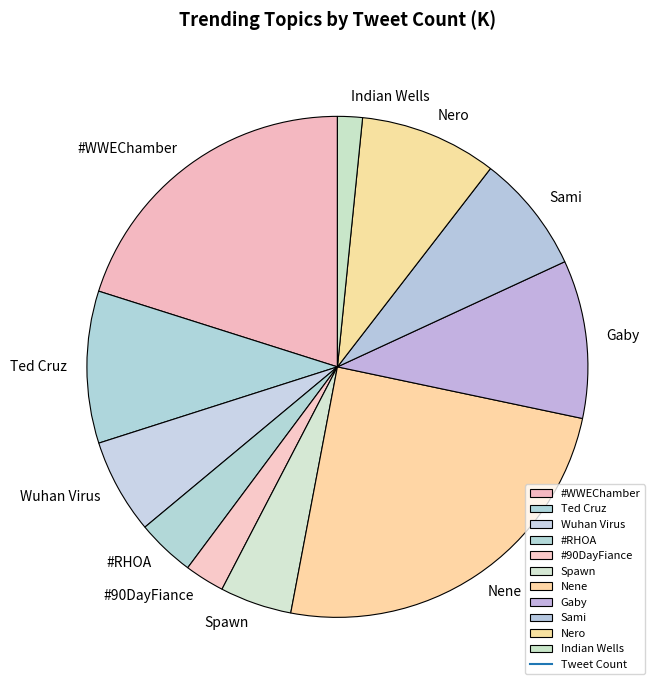

What is the ratio of the value at Sami to the value at Spawn?

1.6